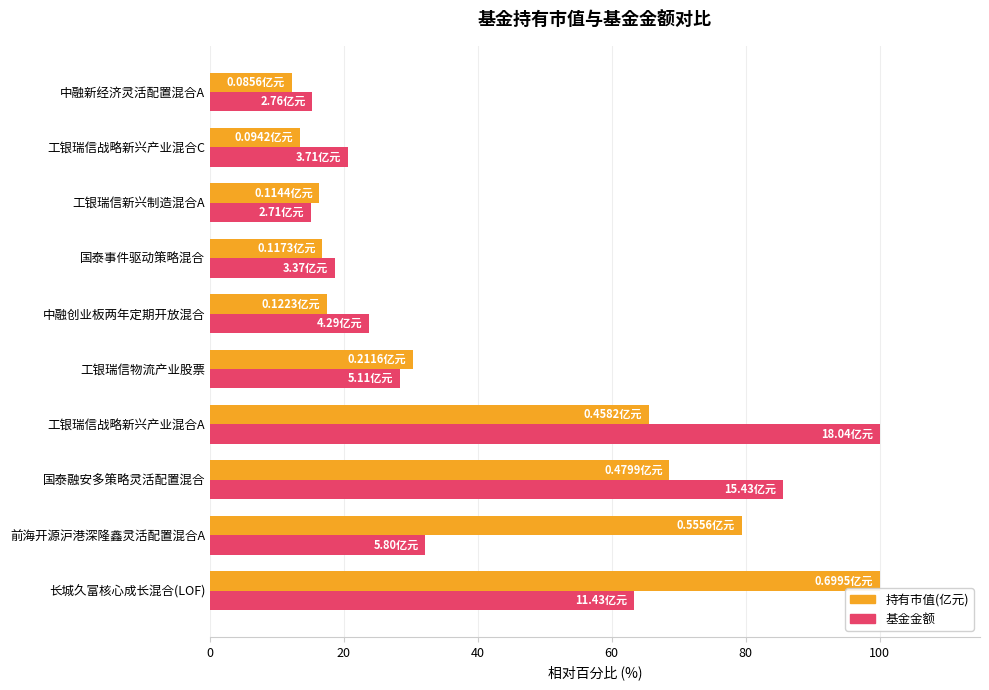

Where is 持有市值(亿元) nearest to the value 56?

工银瑞信战略新兴产业混合A